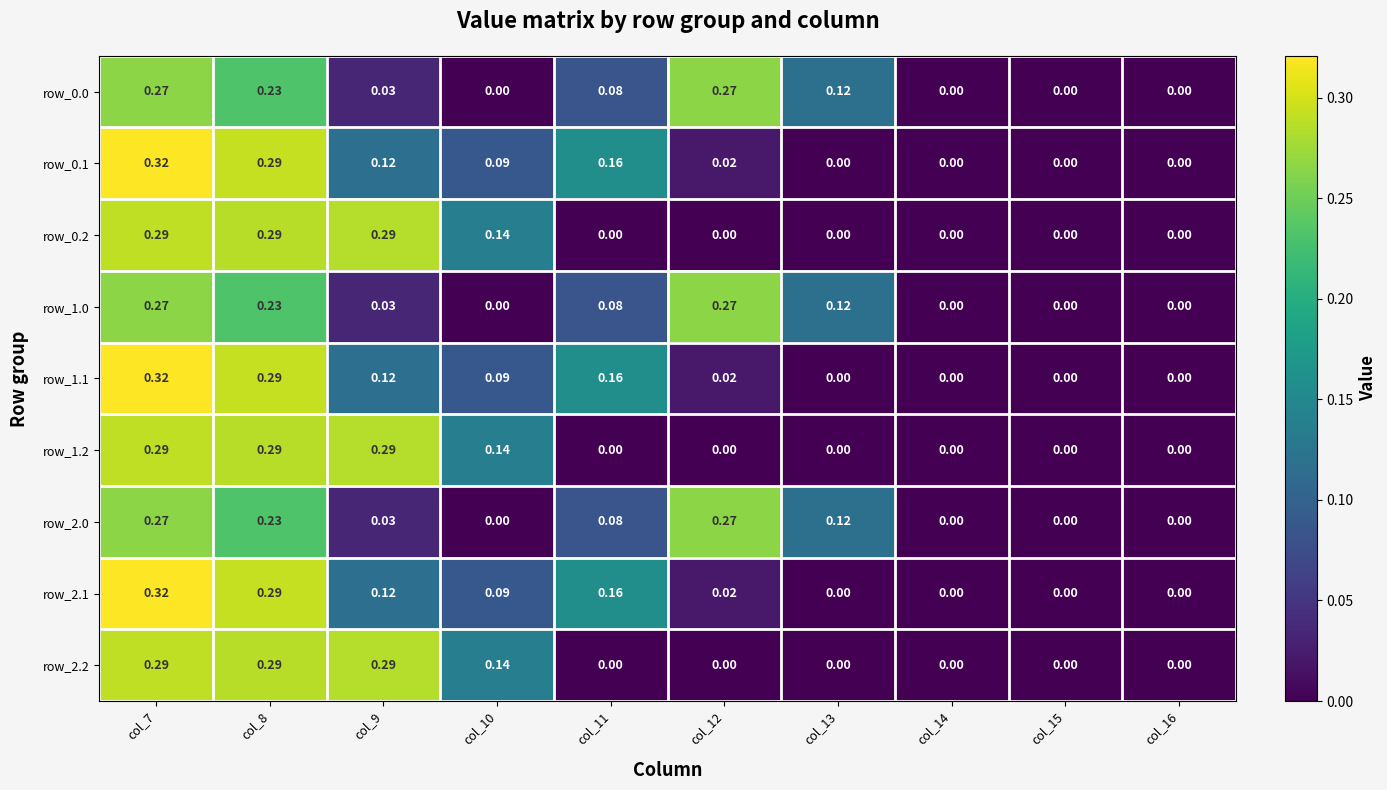

Is the value of row_0.1 at col_11 greater than the value of row_0.2 at col_7?

No